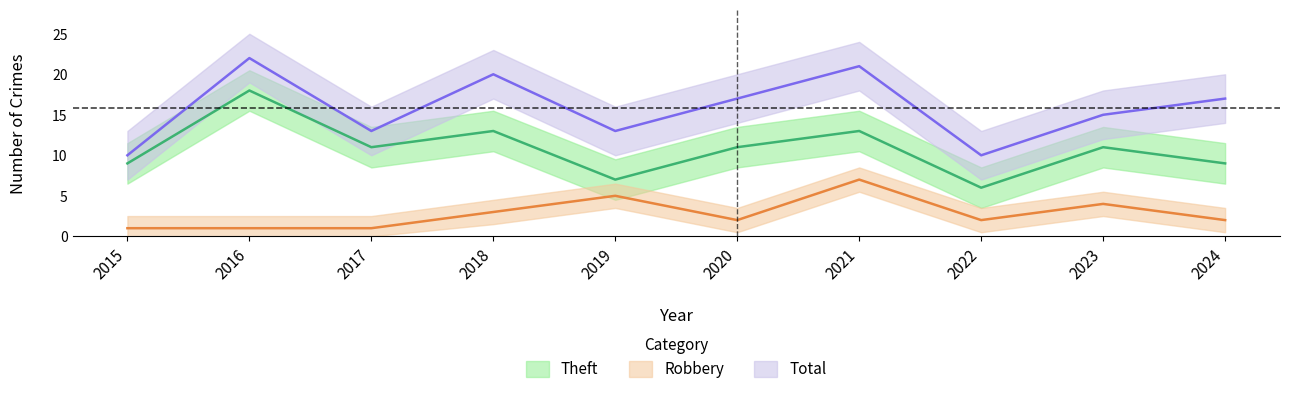

Reading left to right, list all the values displayed in this chart.

Theft: 2015=9	2016=18	2017=11	2018=13	2019=7	2020=11	2021=13	2022=6	2023=11	2024=9
Robbery: 2015=1	2016=1	2017=1	2018=3	2019=5	2020=2	2021=7	2022=2	2023=4	2024=2
Total: 2015=10	2016=22	2017=13	2018=20	2019=13	2020=17	2021=21	2022=10	2023=15	2024=17